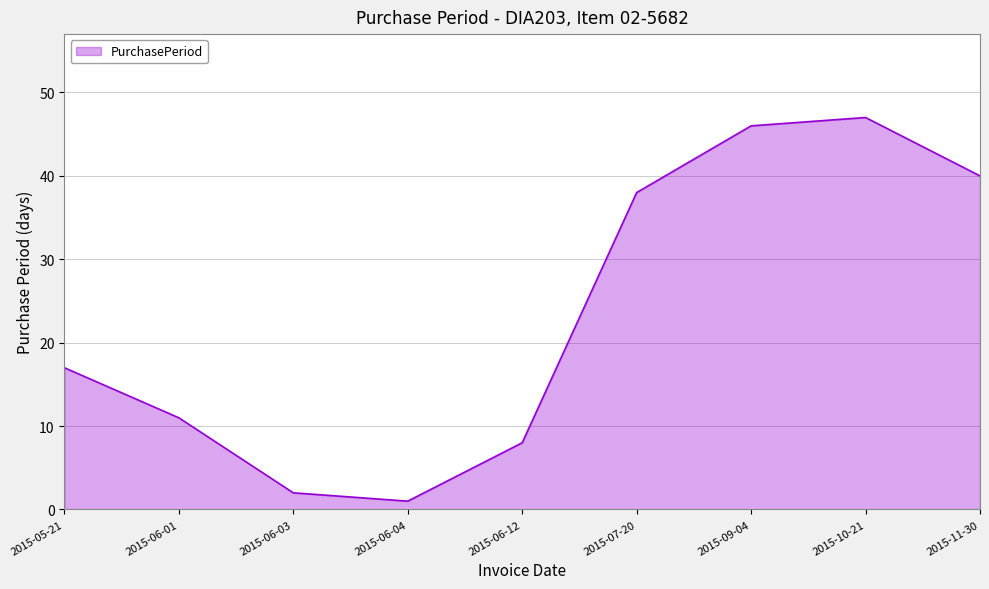

List the labels in order of value, smallest first.

2015-06-04, 2015-06-03, 2015-06-12, 2015-06-01, 2015-05-21, 2015-07-20, 2015-11-30, 2015-09-04, 2015-10-21